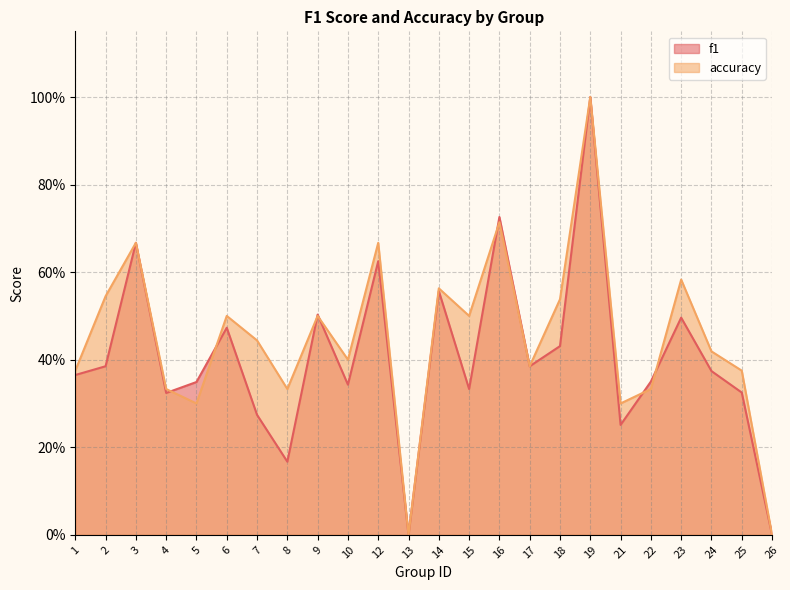

Between 15 and 26, which series saw the biggest shift?

accuracy